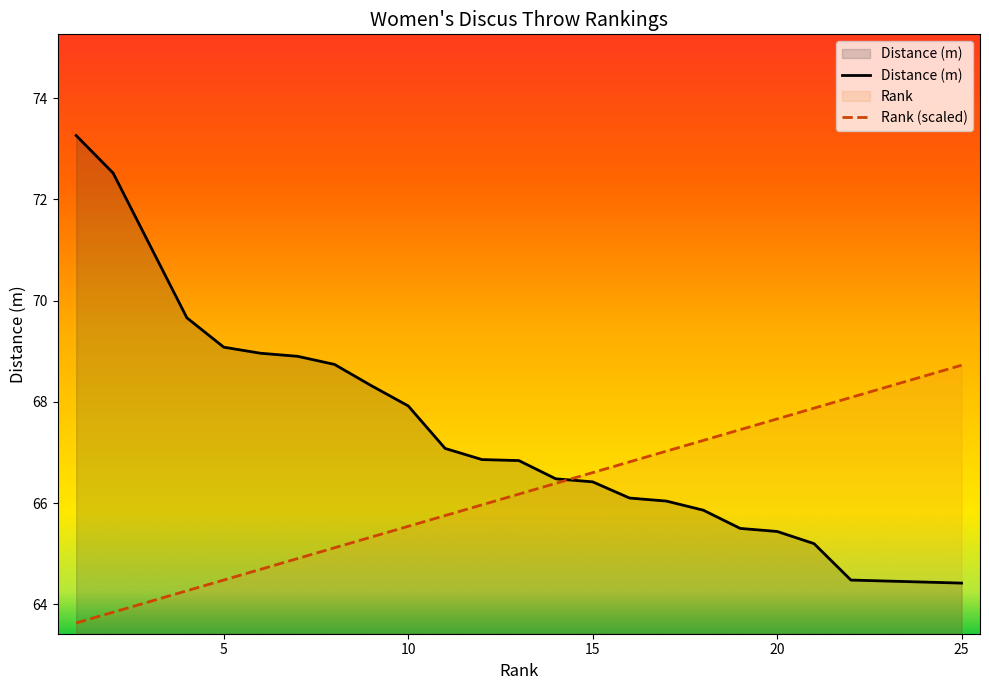

Which series has the widest spread of values?

Distance (m)